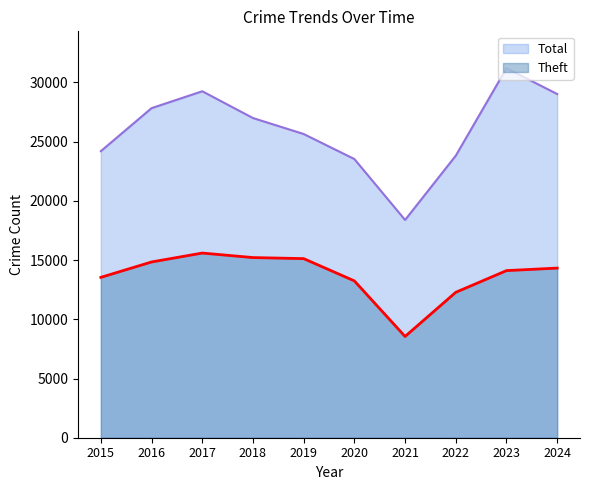

What is the value of the Total point at the 2nd from the left?

27826